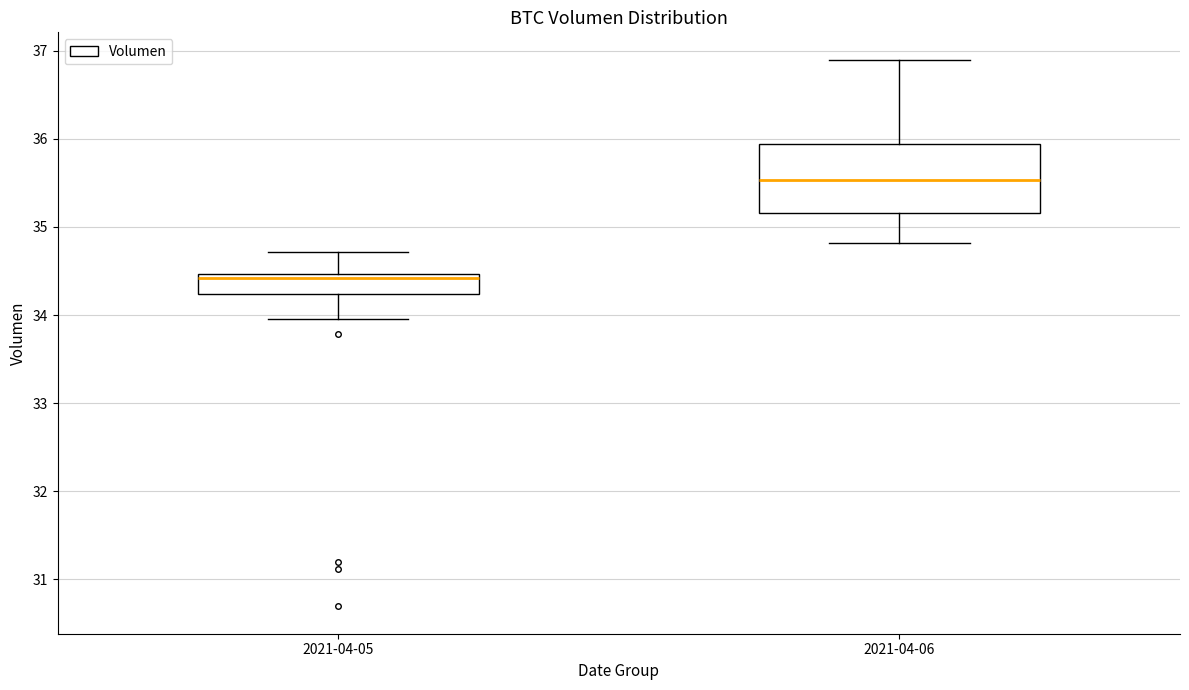

Which box's median line is the highest?

2021-04-06